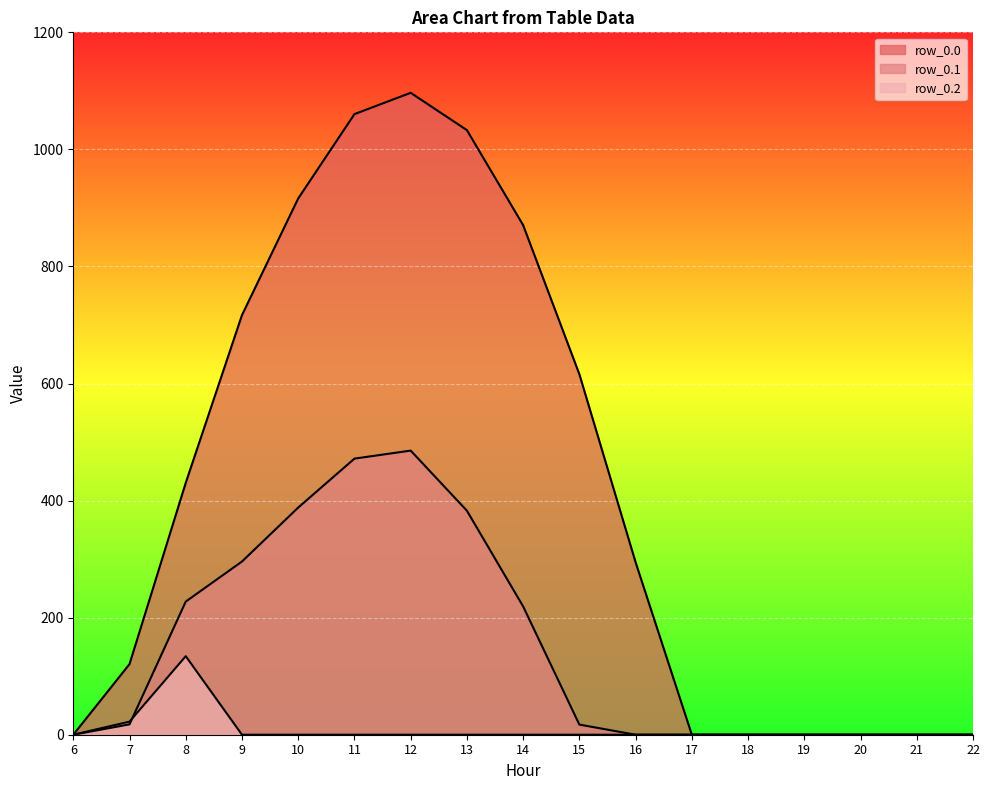

Which category has the lowest value across all series?

6